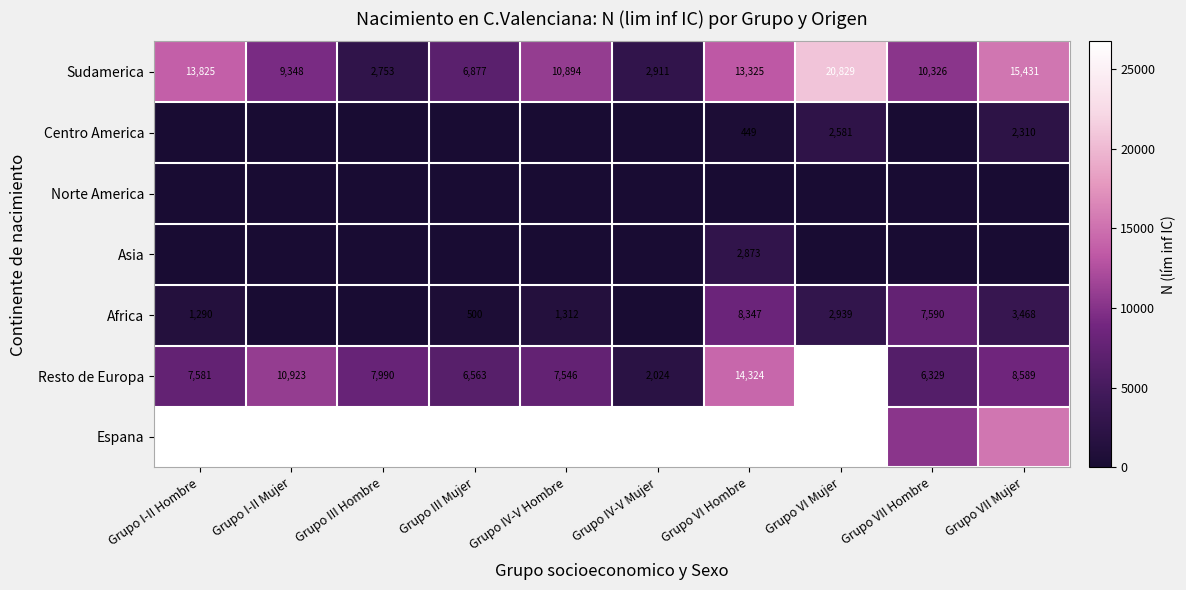

What is the difference between the Sudamerica values at Grupo I-II Hombre and Grupo VII Hombre?

3499